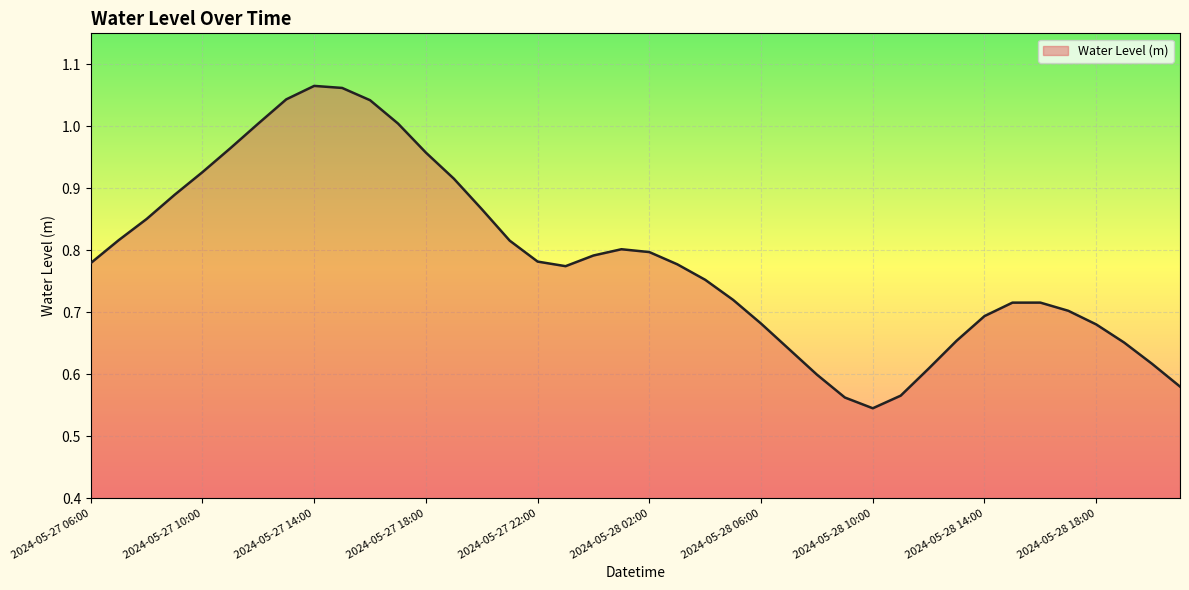

How many lines are shown in the chart?

1